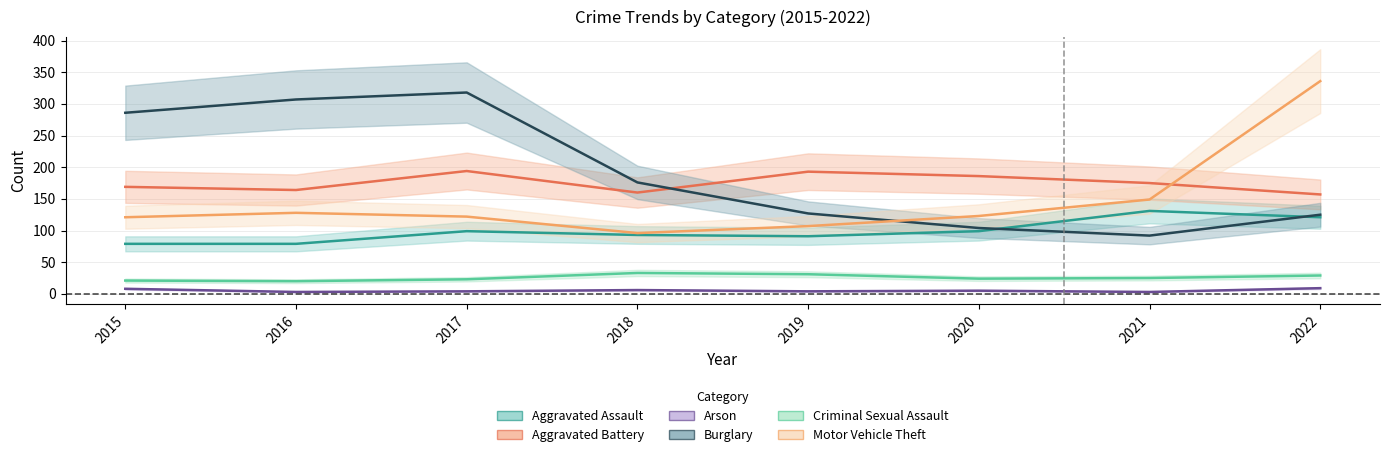

How many data points does each series have?

8